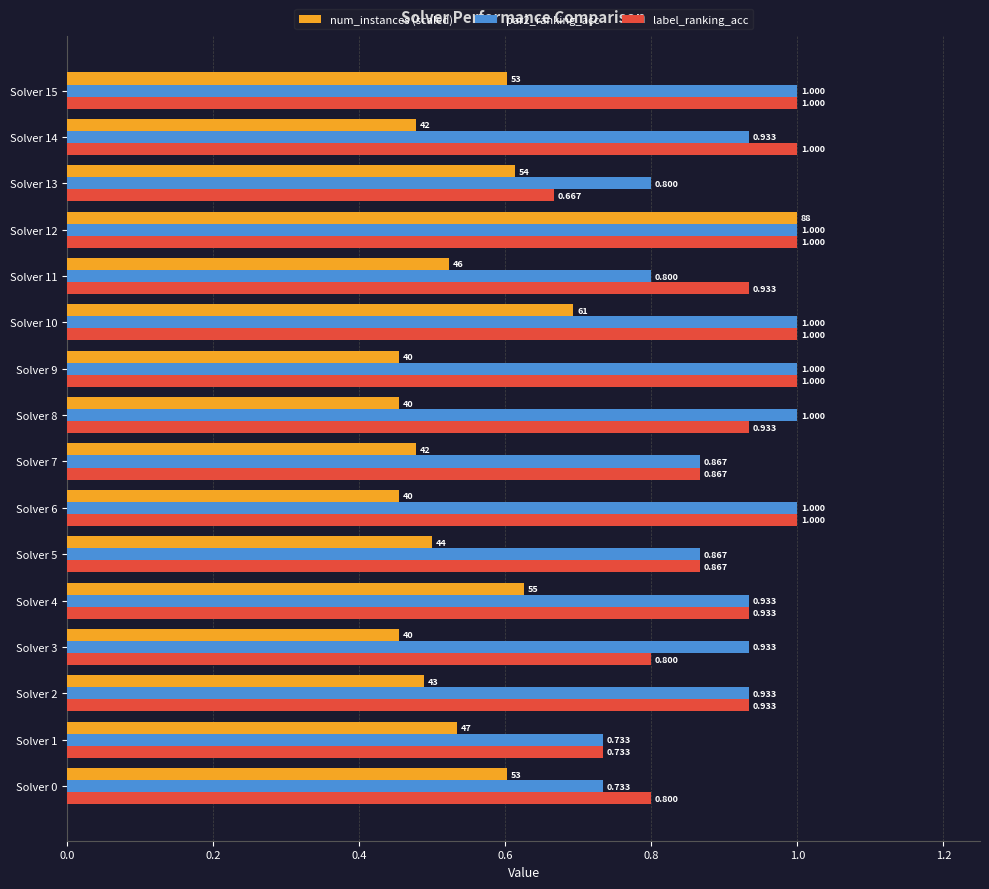

Which series has the largest range (max minus min)?

num_instances (scaled)